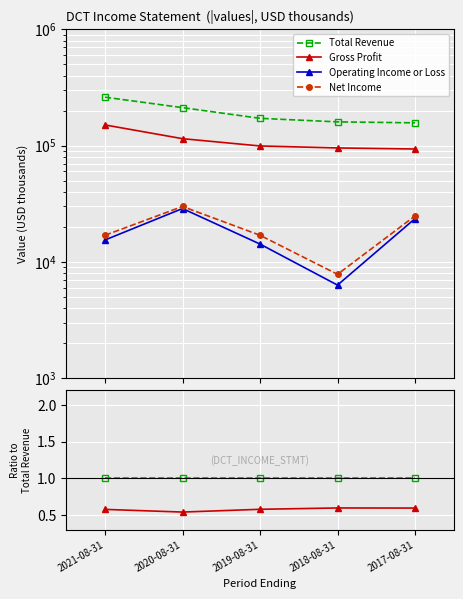

True or false: Total Revenue has more than 2 interior local peaks.

False